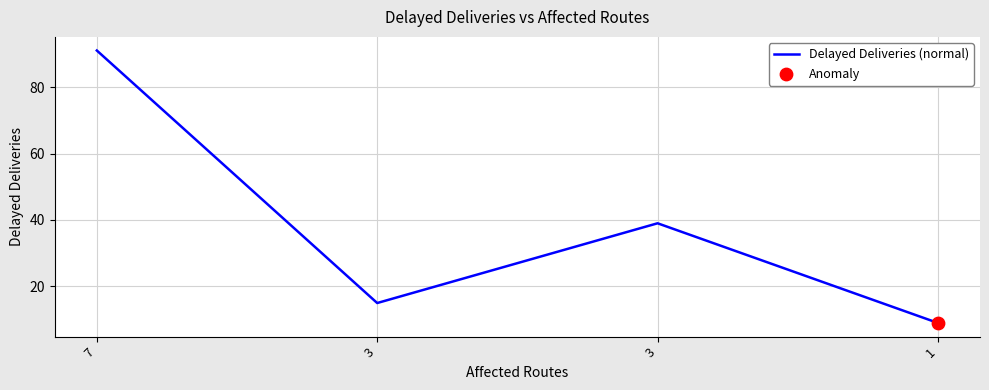

How many lines are shown in the chart?

1